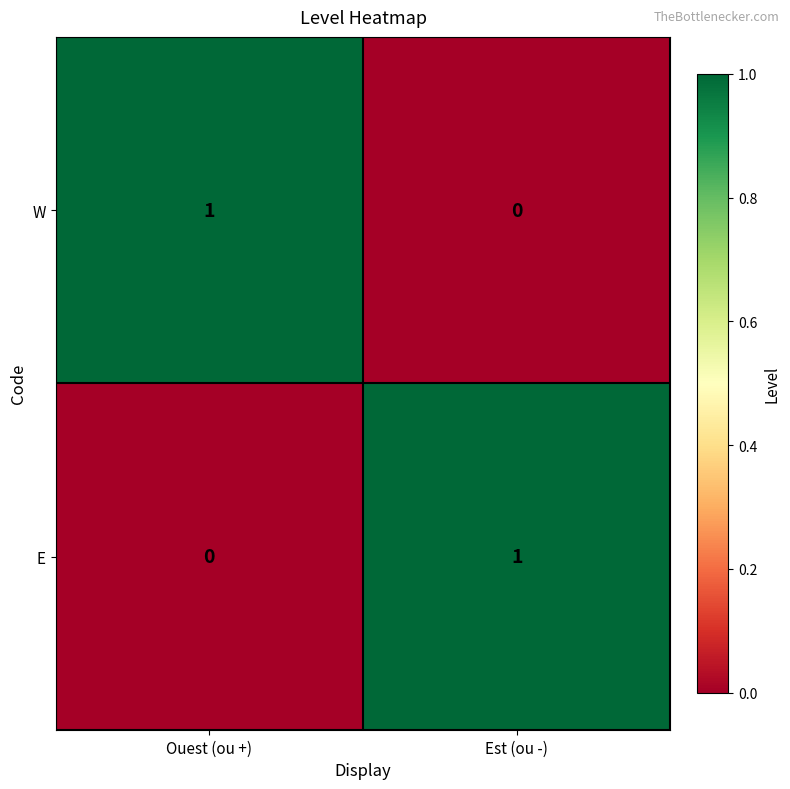

True or false: E has a value of 1 at Est (ou -).

True